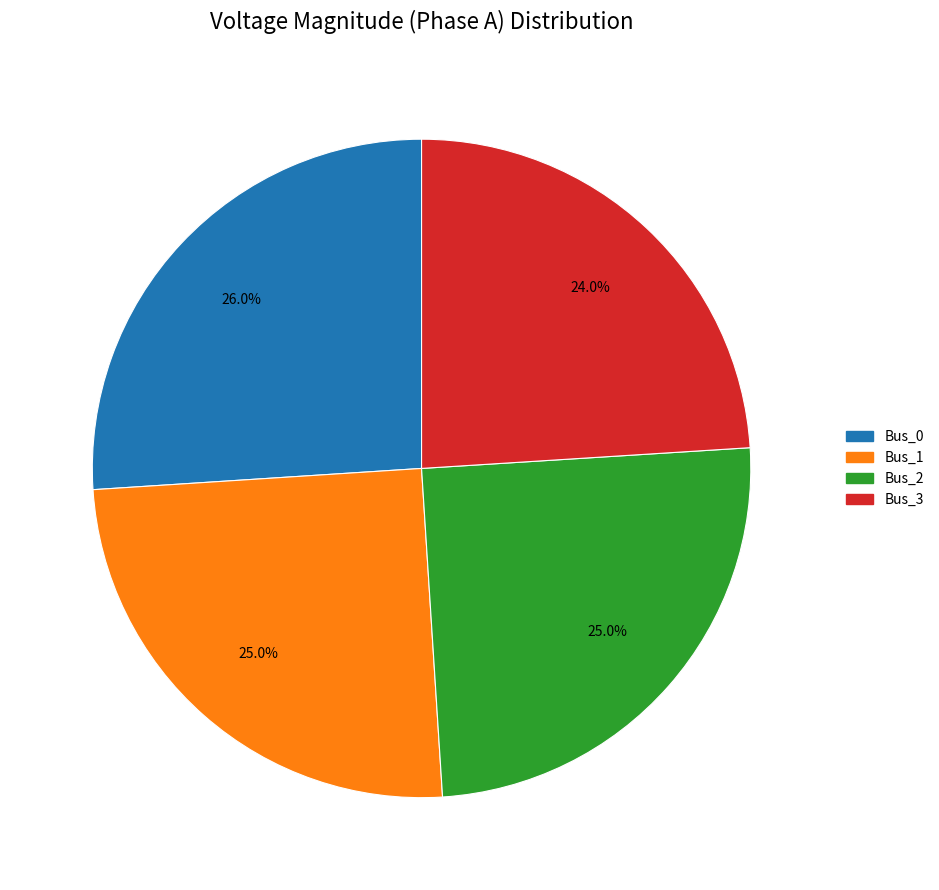

What percentage is the Bus_2 slice, to the nearest percent?

25%